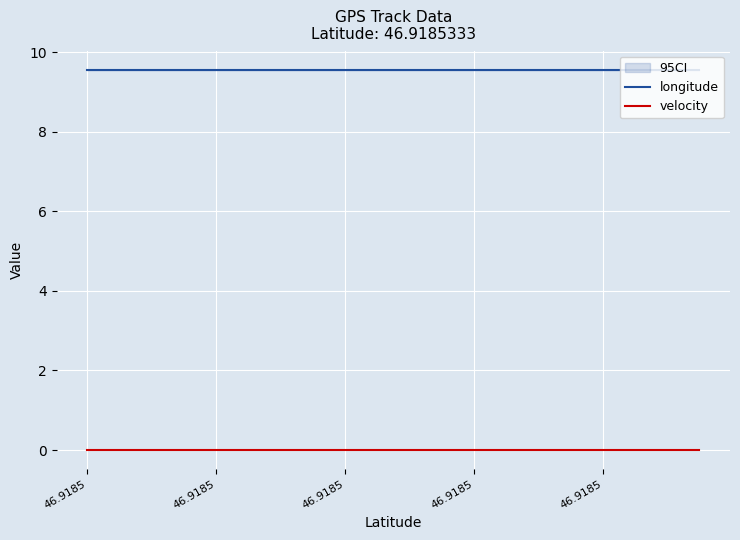

Between 46.9185 and 12, which is larger?

46.9185